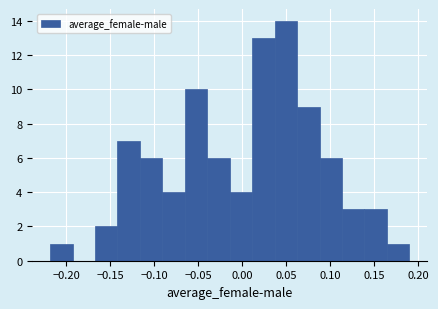

Reading left to right, transcribe this chart: for each bar, give the range it covers on the x-axis and its height. Neither the bar edges nor the heights are printed on the chart, so give them approximately, as read against the axes.

-0.220 to -0.195: 1
-0.195 to -0.165: 0
-0.165 to -0.140: 2
-0.140 to -0.115: 7
-0.115 to -0.090: 6
-0.090 to -0.065: 4
-0.065 to -0.040: 10
-0.040 to -0.015: 6
-0.015 to 0.010: 4
0.010 to 0.035: 13
0.035 to 0.065: 14
0.065 to 0.090: 9
0.090 to 0.115: 6
0.115 to 0.140: 3
0.140 to 0.165: 3
0.165 to 0.190: 1